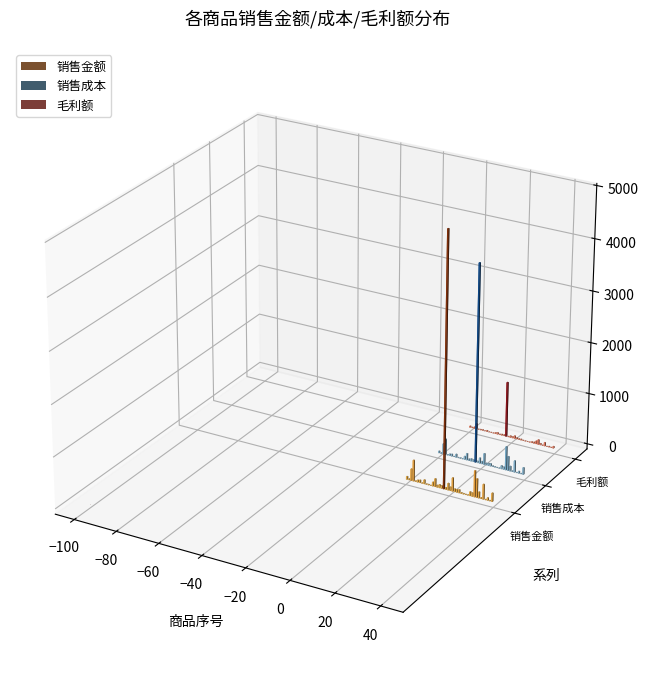

Is it true that 销售成本 equals 15.7 at 2153?

False